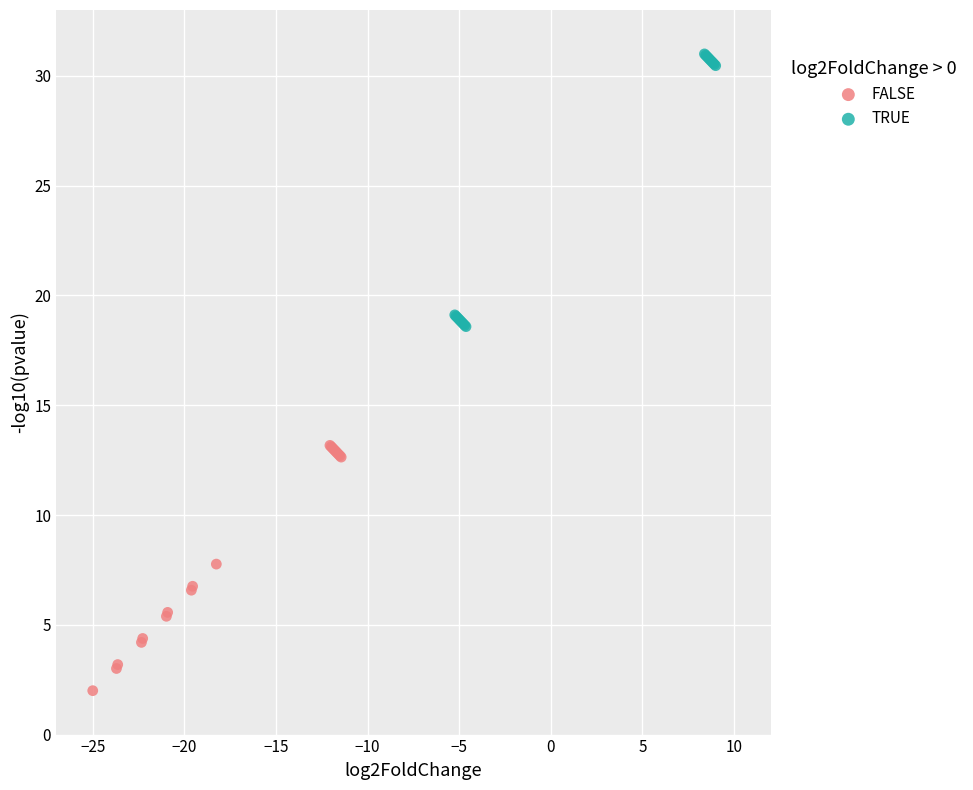

Which series contains the lowest Y value?

FALSE